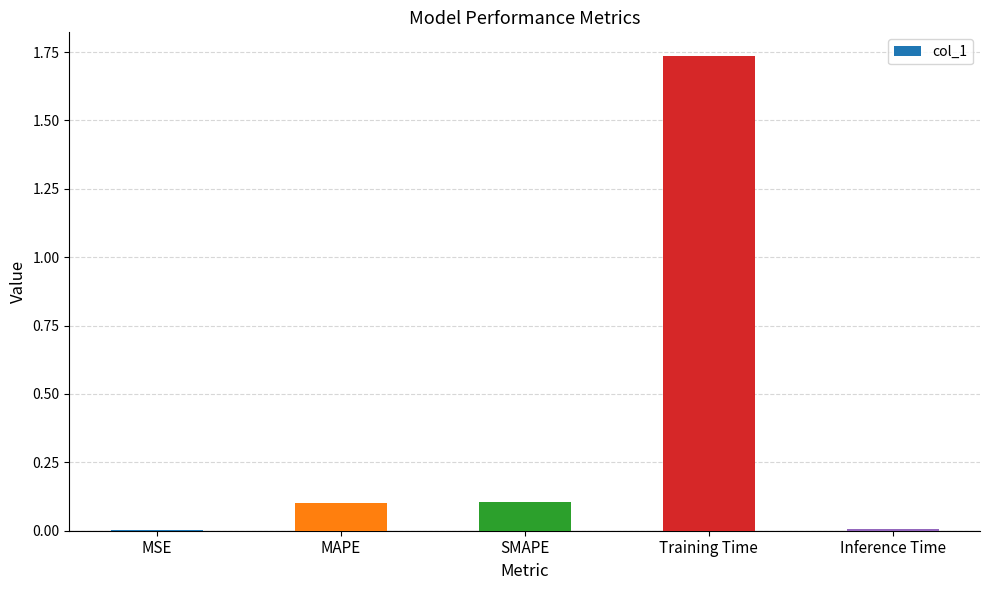

Which category has the highest value across all series?

Training Time